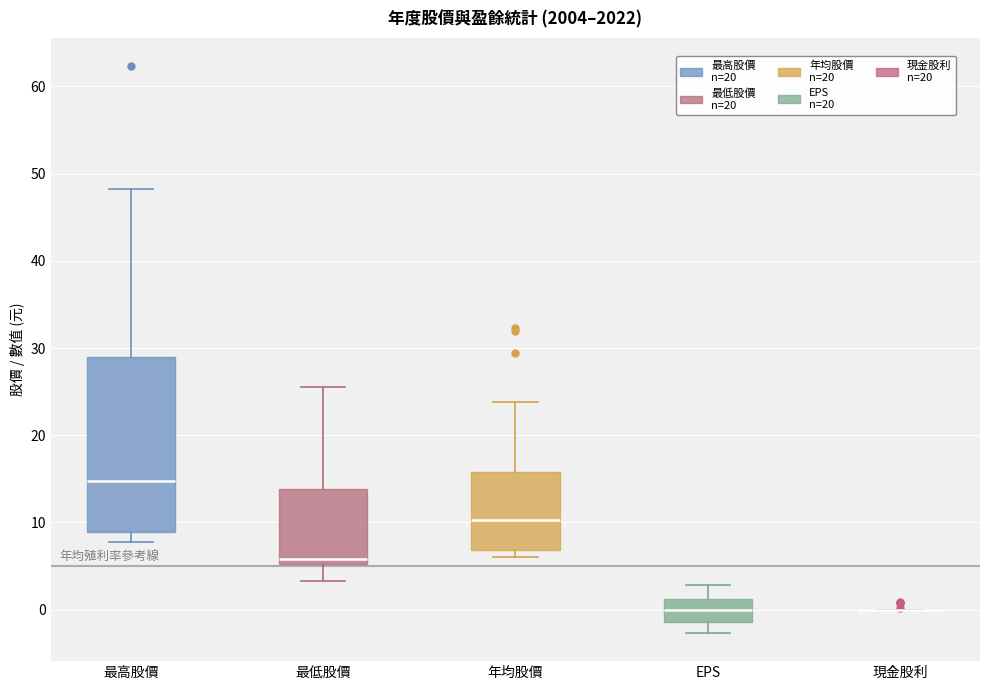

Reading left to right, transcribe this box plot: for each box, give where its median line is, the range the box spans, and where its two whiskers end, as read against the y-axis. The values are not printed on the chart, so give them approximately, as read against the axis.

最高股價: median 15, box 9 to 29, whiskers 8 to 48
最低股價: median 6, box 5 to 14, whiskers 3 to 26
年均股價: median 10, box 7 to 16, whiskers 6 to 24
EPS: median 0, box -1 to 1, whiskers -3 to 3
現金股利: box collapsed to a line at 0, whiskers 0 to 0